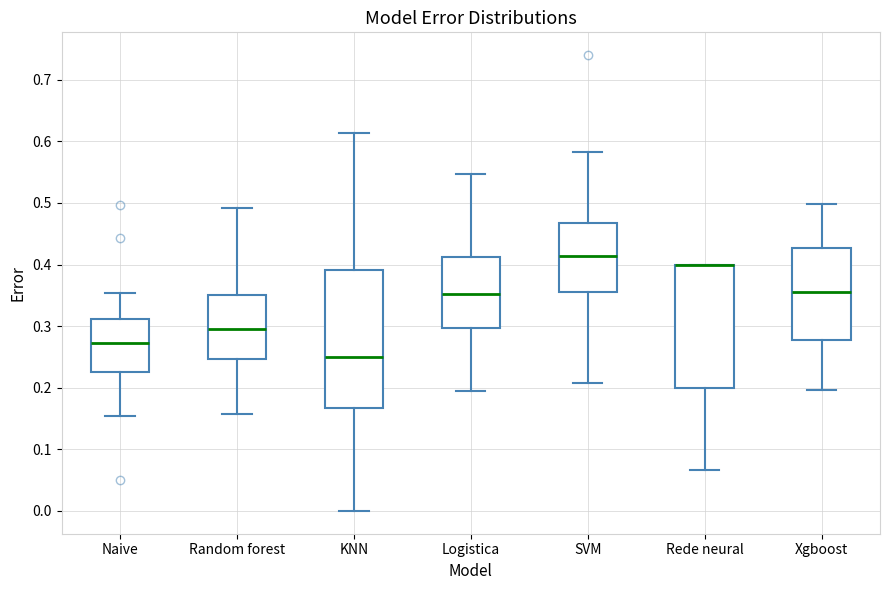

Reading left to right, read every box against the y-axis: the position of its median line, the range the box covers, and the ends of its whiskers. The values are not printed on the chart, so give them approximately, as read against the axis.

Naive: median 0.27, box 0.23 to 0.31, whiskers 0.15 to 0.35
Random forest: median 0.30, box 0.25 to 0.35, whiskers 0.16 to 0.49
KNN: median 0.25, box 0.17 to 0.39, whiskers 0.00 to 0.61
Logistica: median 0.35, box 0.30 to 0.41, whiskers 0.20 to 0.55
SVM: median 0.41, box 0.36 to 0.47, whiskers 0.21 to 0.58
Rede neural: median 0.40 (drawn on the box's upper edge), box 0.20 to 0.40, whiskers 0.07 to 0.40
Xgboost: median 0.36, box 0.28 to 0.43, whiskers 0.20 to 0.50